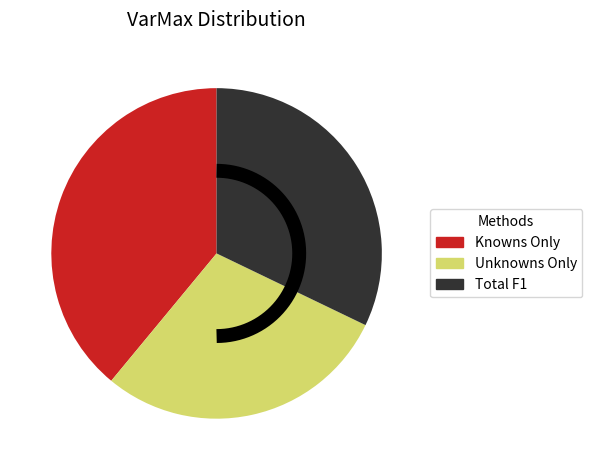

The Knowns Only slice represents 39% of the pie. True or false?

True